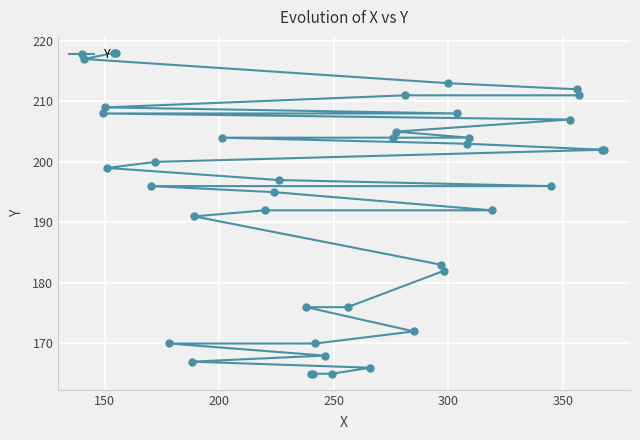

The chart shows a value of 138 at 150. True or false?

False